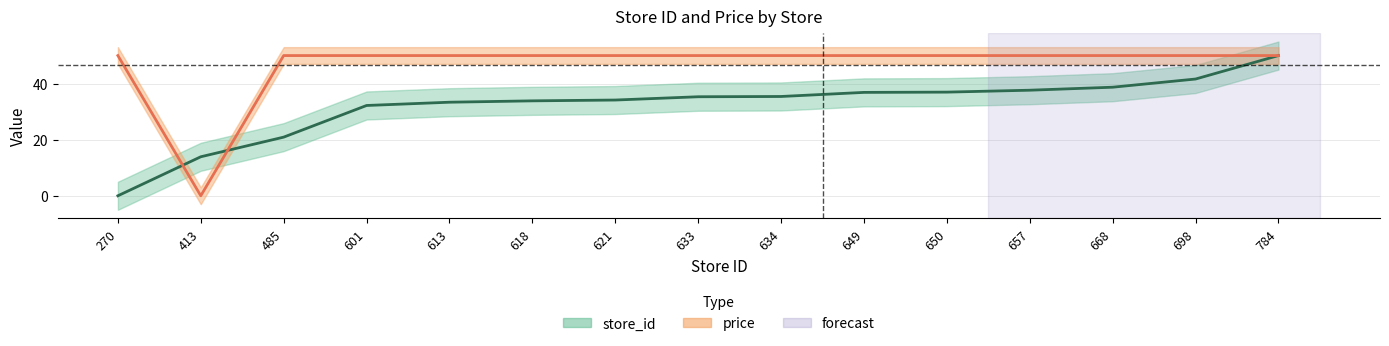

What is the spread (max minus min) of values at 621?

15.9